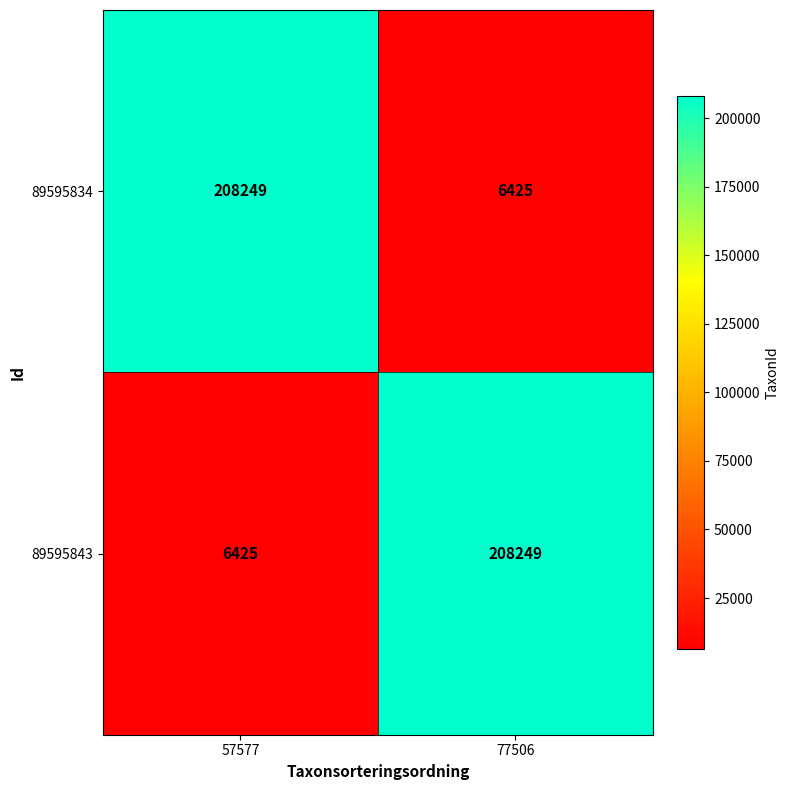

Is it true that 89595843 equals 8775 at 57577?

False